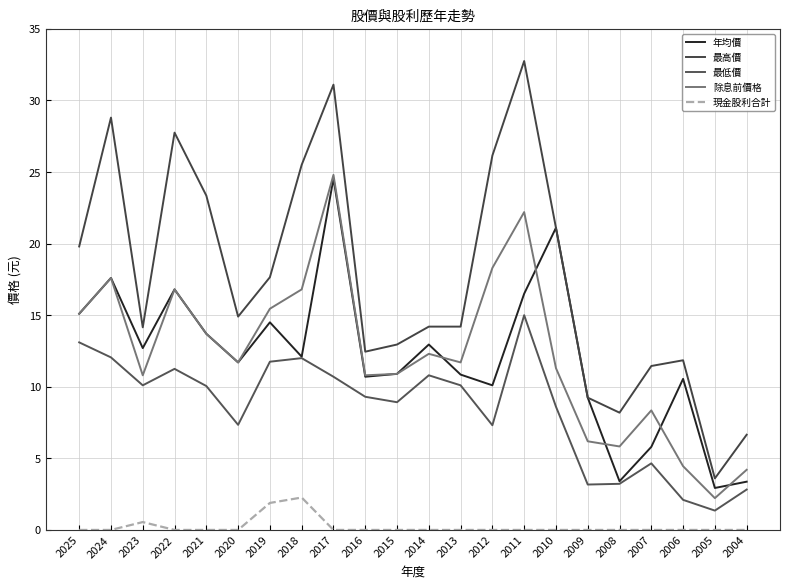

What is the total value across all series at 2011?

86.5